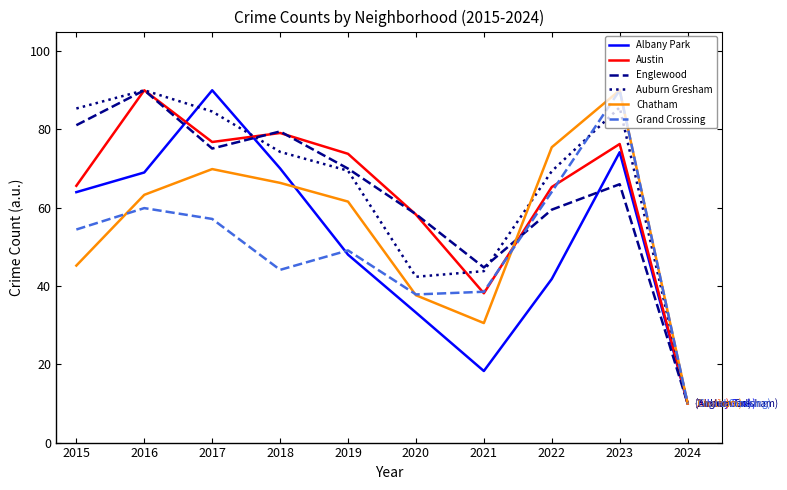

What is the maximum value shown in the chart?

90.0